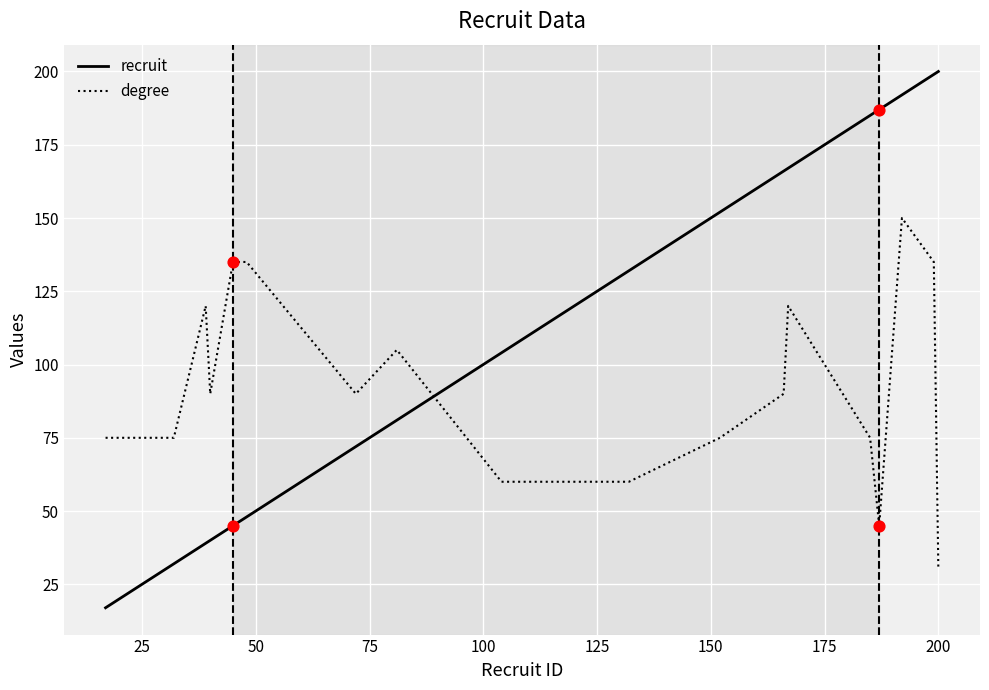

At how many categories does at least one series exceed 66?

18